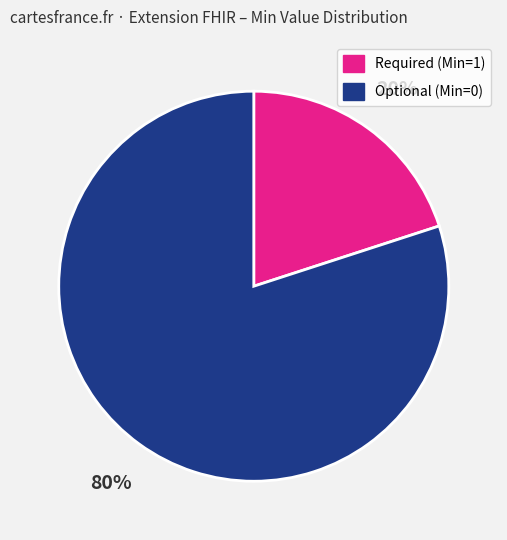

To the nearest percent, what is the average slice percentage?

50%